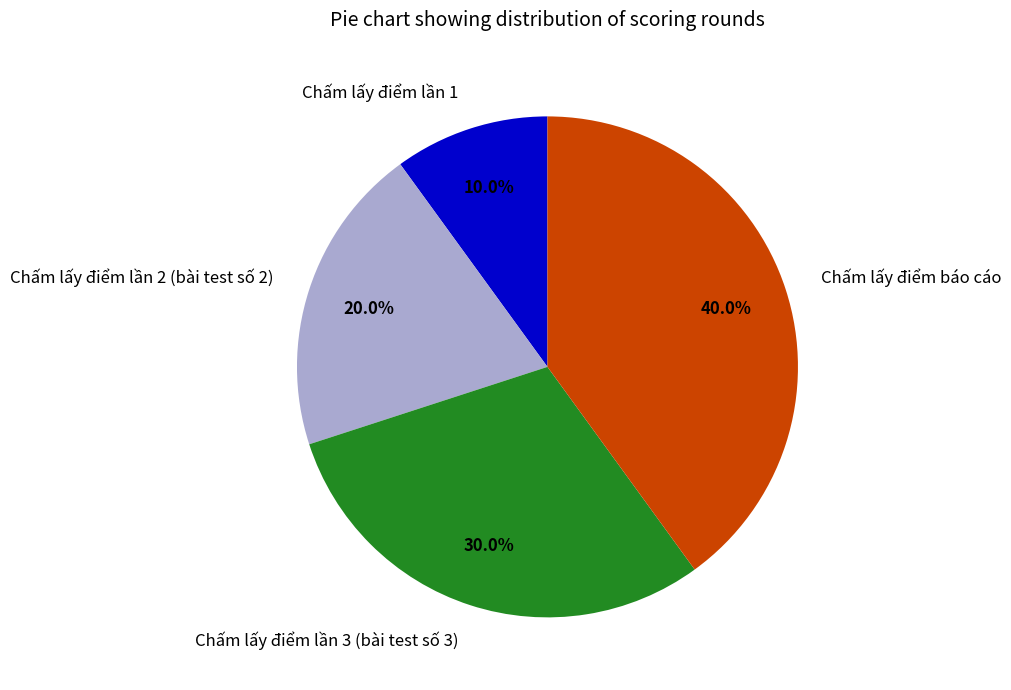

Does Chấm lấy điểm lần 2 (bài test số 2) account for over 50% of the chart?

No